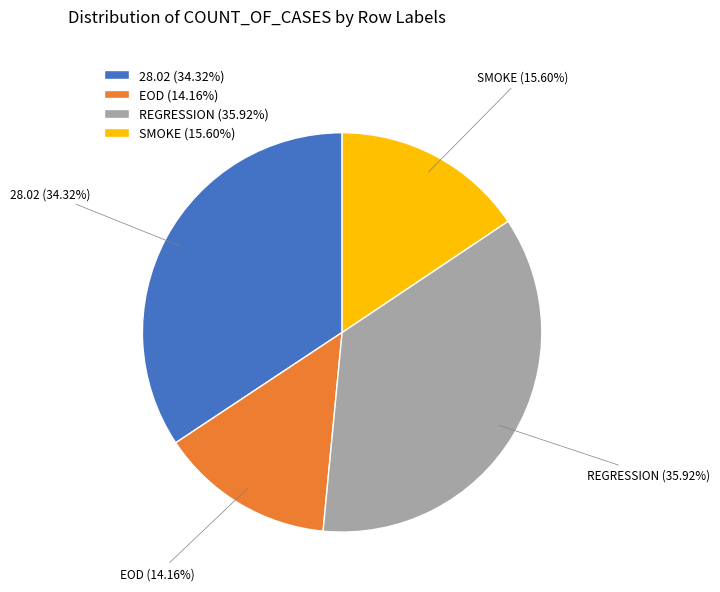

To the nearest percent, what is the difference between the largest and smallest slice percentages?

22%